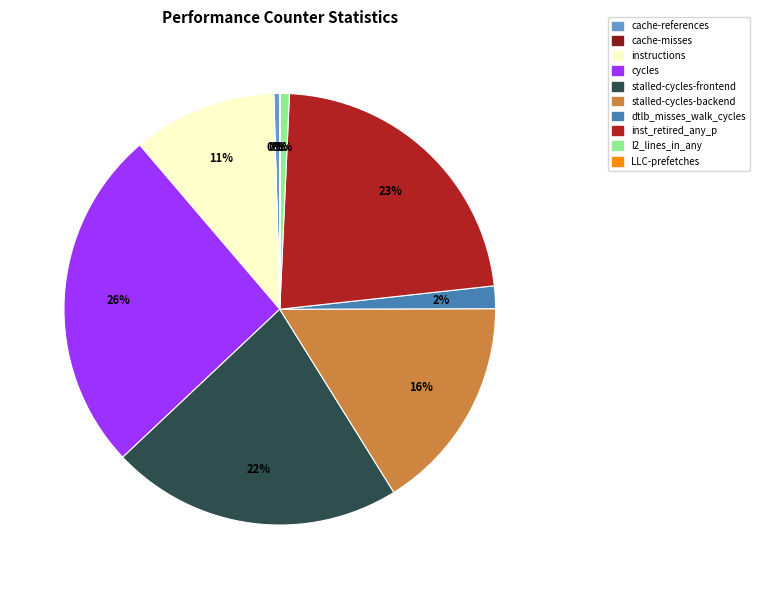

Between inst_retired_any_p and cache-references, which is larger?

inst_retired_any_p